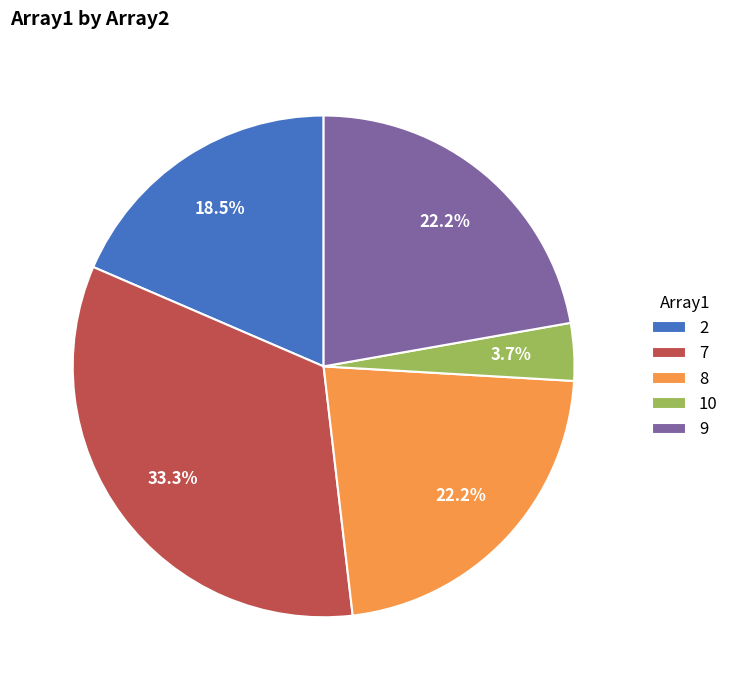

Which slice is the largest?

7